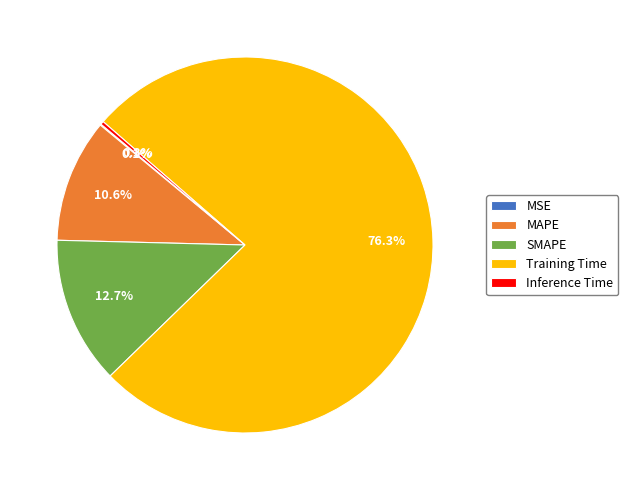

Which category has the biggest portion of the pie?

Training Time